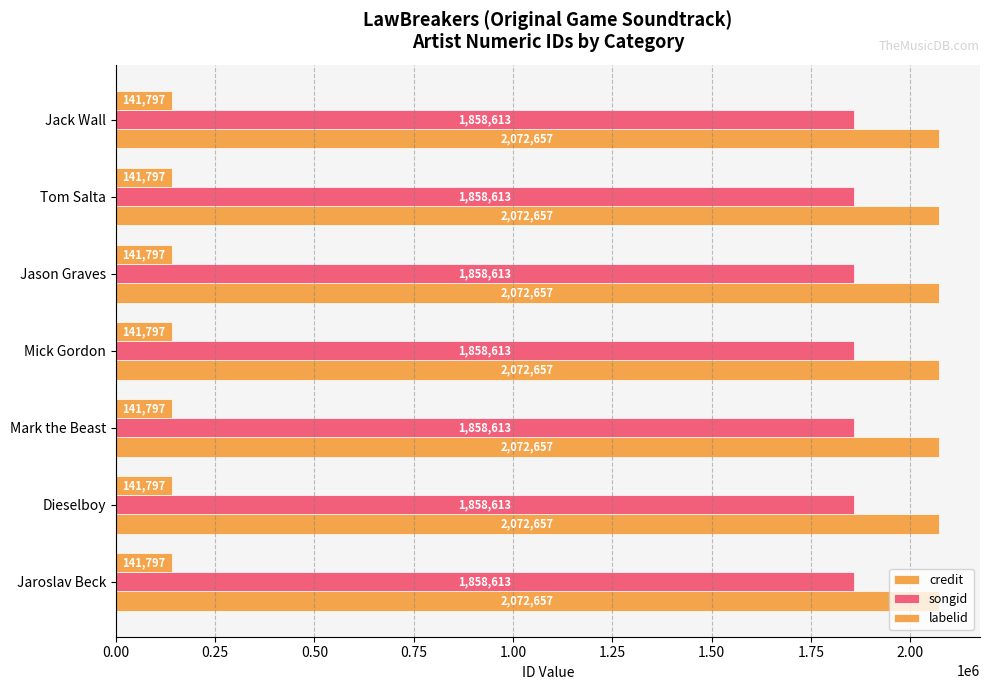

How many categories are shown in the chart?

7